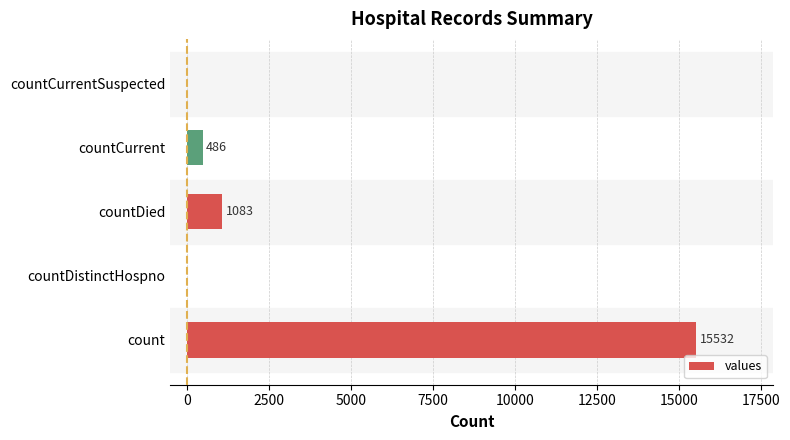

Reading bottom to top, transcribe all the data shown in this chart.

count=15532	countDistinctHospno=0	countDied=1083	countCurrent=486	countCurrentSuspected=0